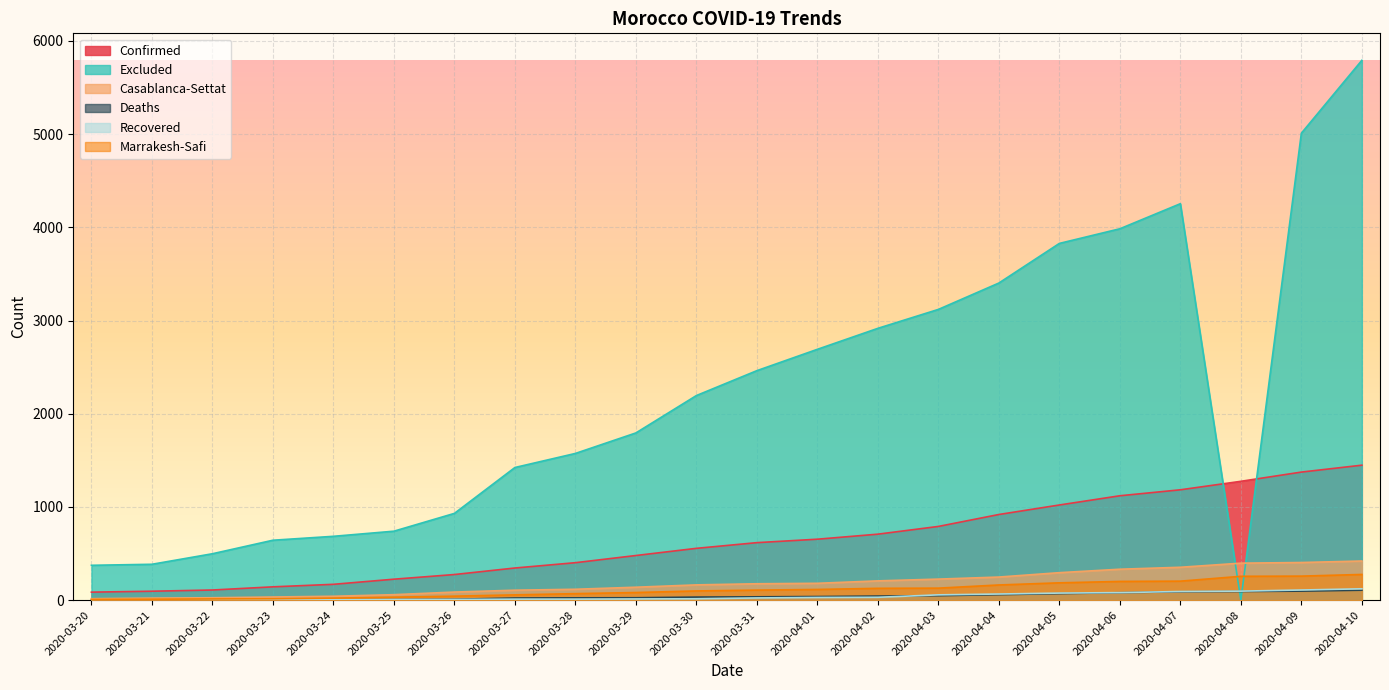

What is the sum of the Recovered values at 2020-03-28 and 2020-04-01?

40